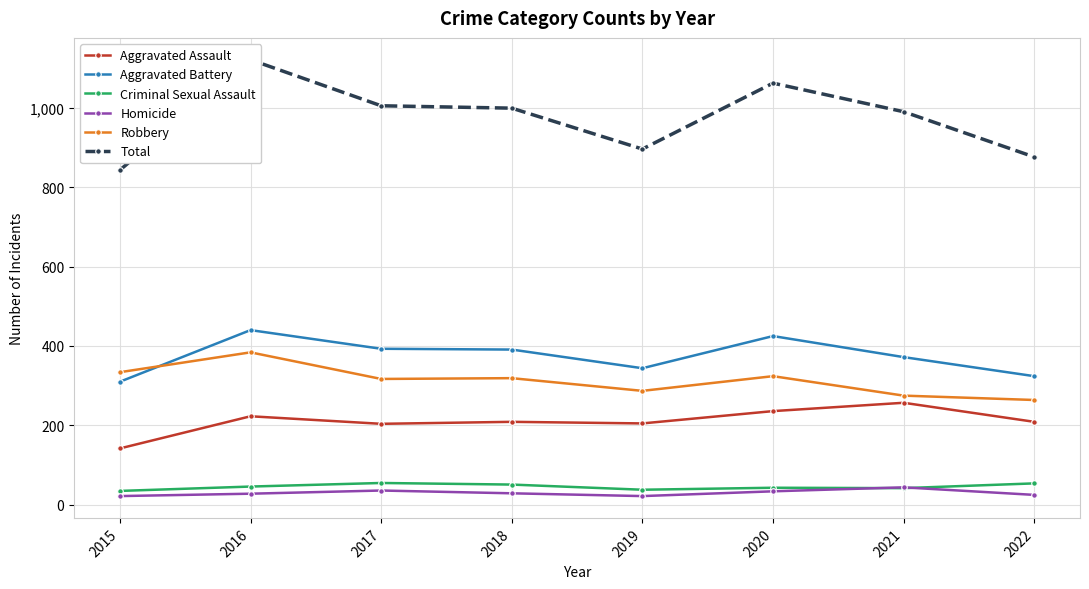

Reading right to left, transcribe all the data shown in this chart.

Aggravated Assault: 2022=209	2021=257	2020=236	2019=205	2018=209	2017=204	2016=223	2015=142
Aggravated Battery: 2022=324	2021=372	2020=425	2019=344	2018=391	2017=393	2016=440	2015=310
Criminal Sexual Assault: 2022=54	2021=42	2020=43	2019=38	2018=51	2017=55	2016=46	2015=35
Homicide: 2022=25	2021=44	2020=34	2019=22	2018=29	2017=36	2016=28	2015=22
Robbery: 2022=264	2021=275	2020=324	2019=287	2018=319	2017=317	2016=384	2015=334
Total: 2022=876	2021=990	2020=1062	2019=896	2018=999	2017=1005	2016=1121	2015=843